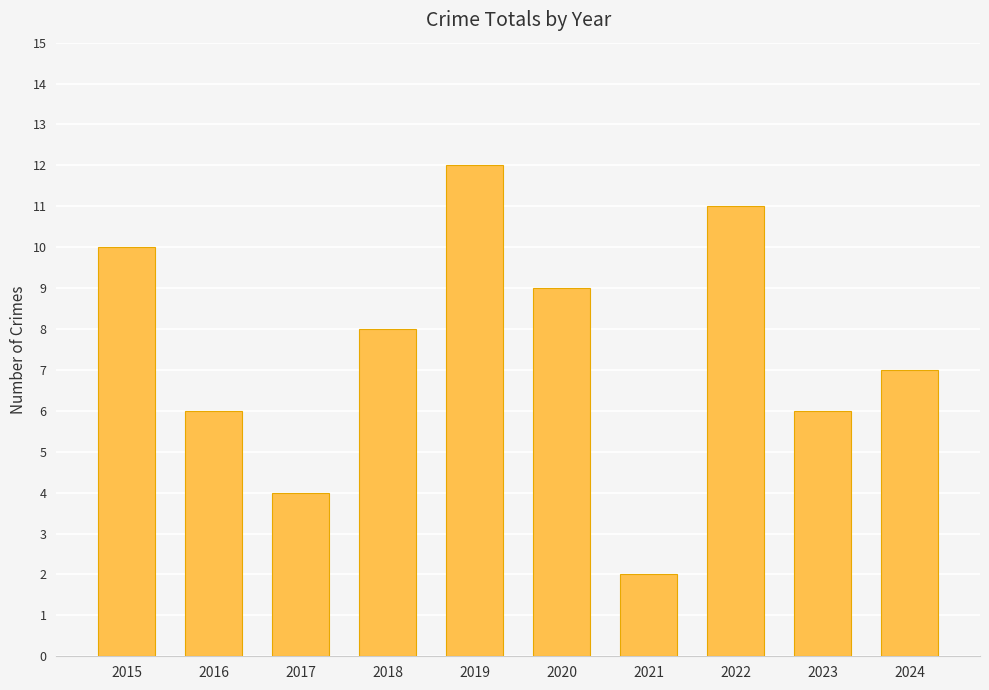

What is the change in value from 2020 to 2021?

-7